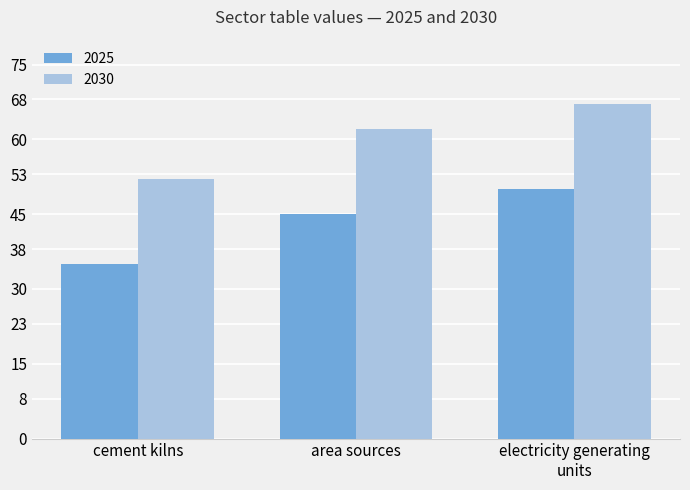

Is it true that 2025 equals 45 at area sources?

True